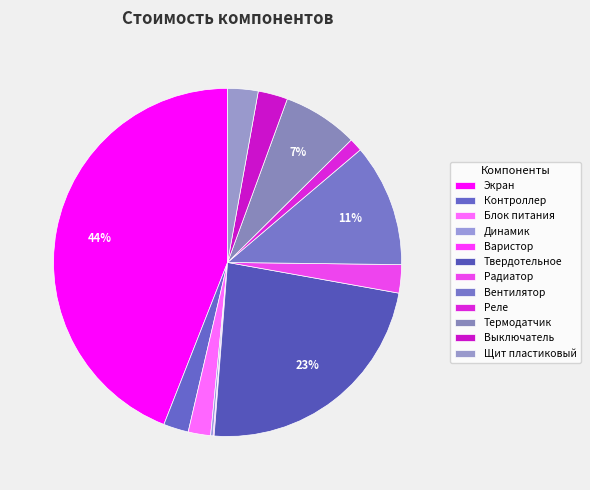

Which slice is the smallest?

Варистор